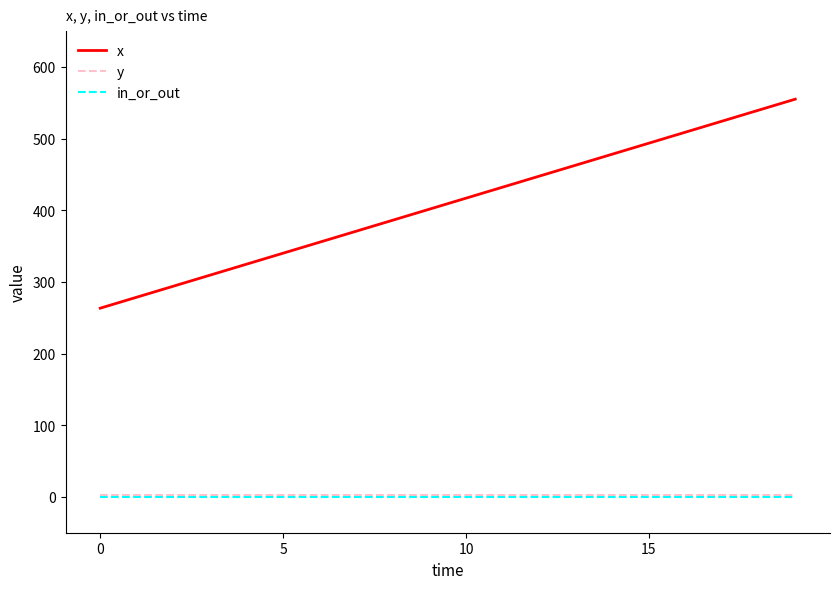

What is the greatest value displayed?

555.0